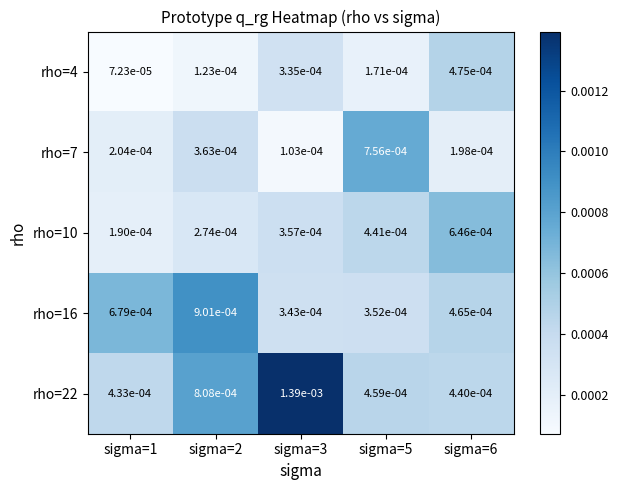

Is the value of rho=22 at sigma=1 greater than the value of rho=10 at sigma=1?

Yes